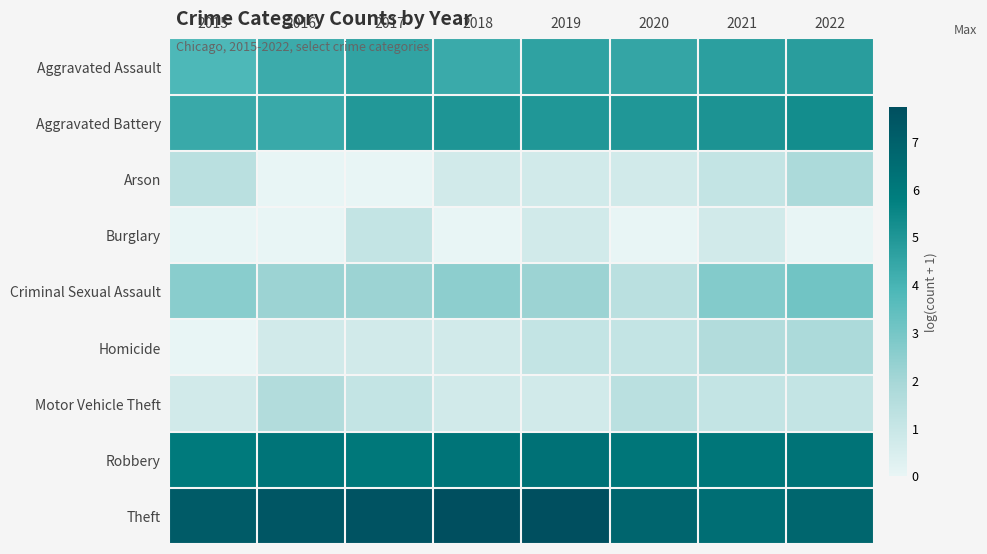

At how many categories does at least one series exceed 0?

8